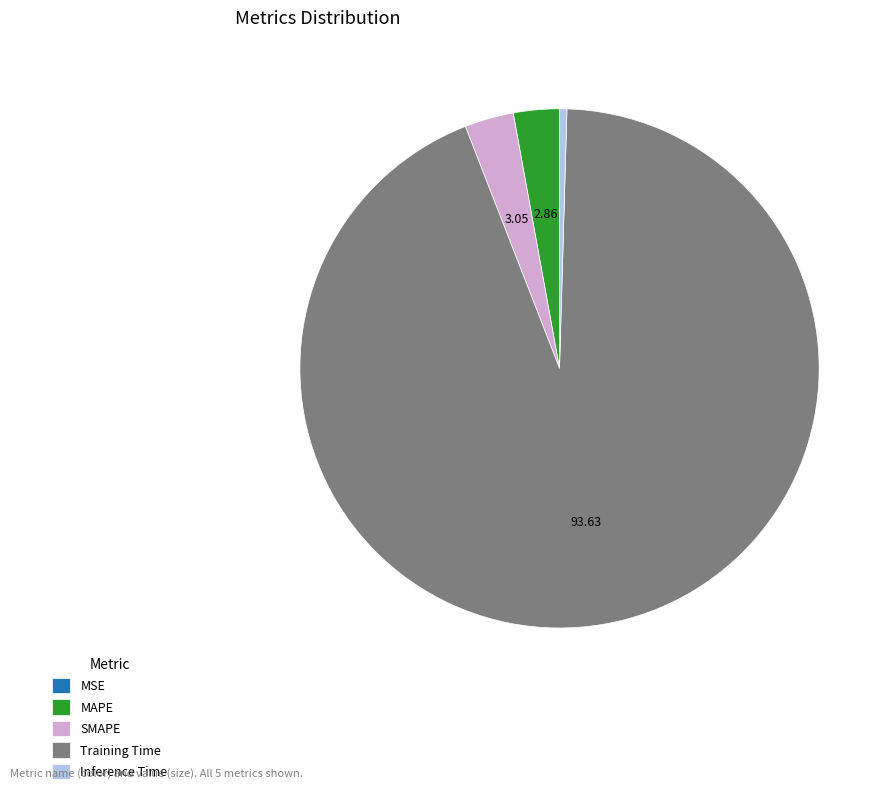

Which has a higher value, Training Time or SMAPE?

Training Time